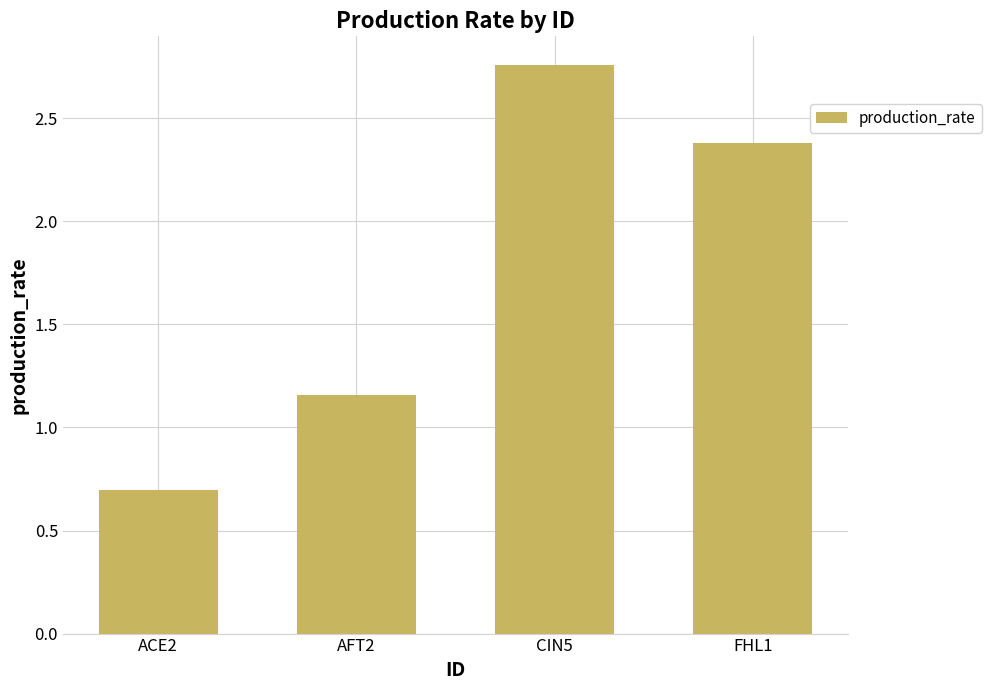

How many categories are shown in the chart?

4